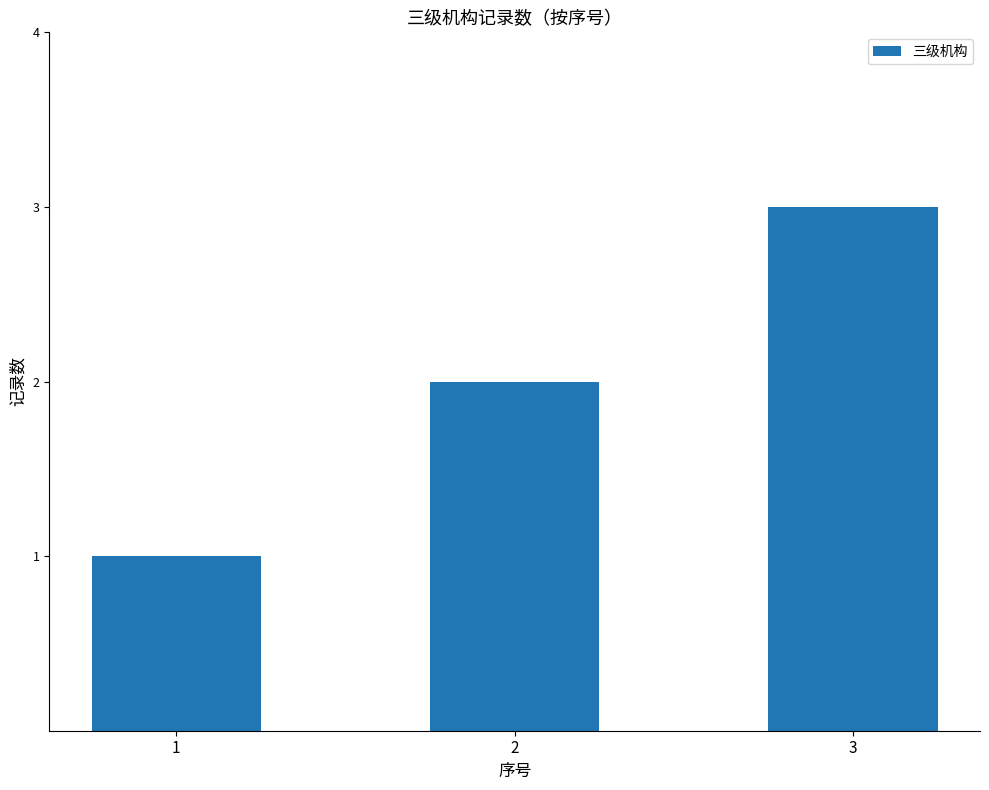

What is the sum of all values?

6